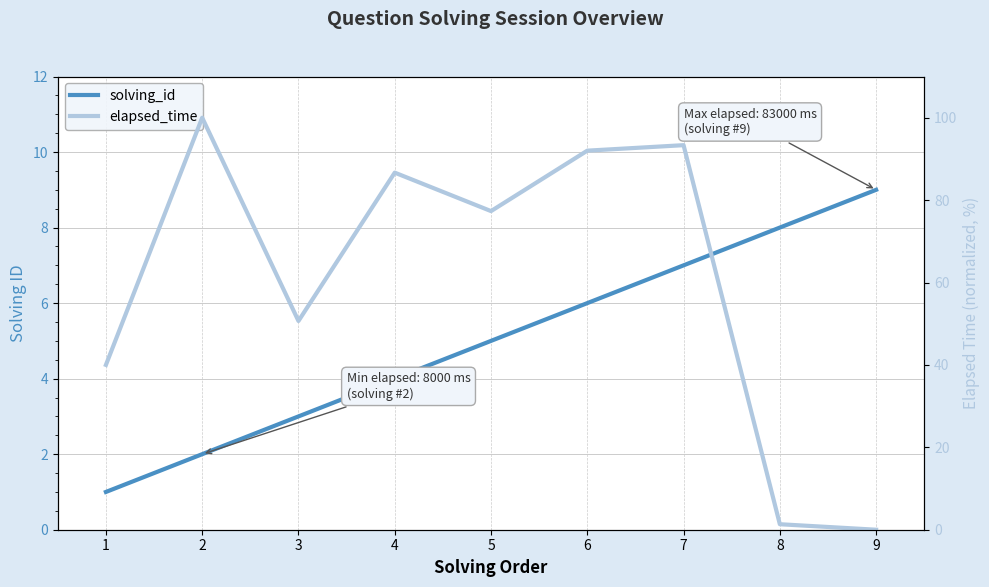

Is this an area chart (filled region under the line)?

No